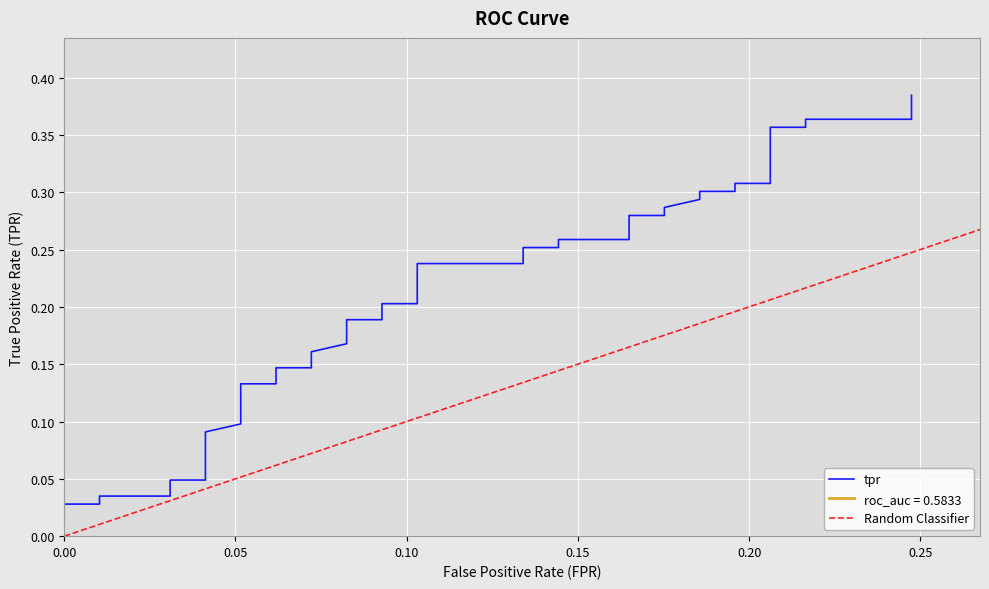

Does the chart display data point markers on the line(s)?

No